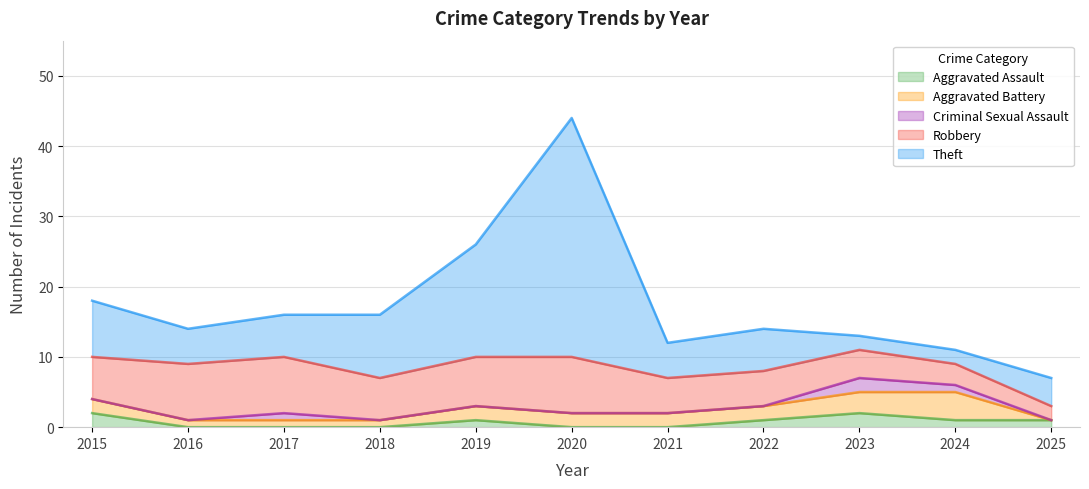

Between 2023 and 2019, which is larger?

2023